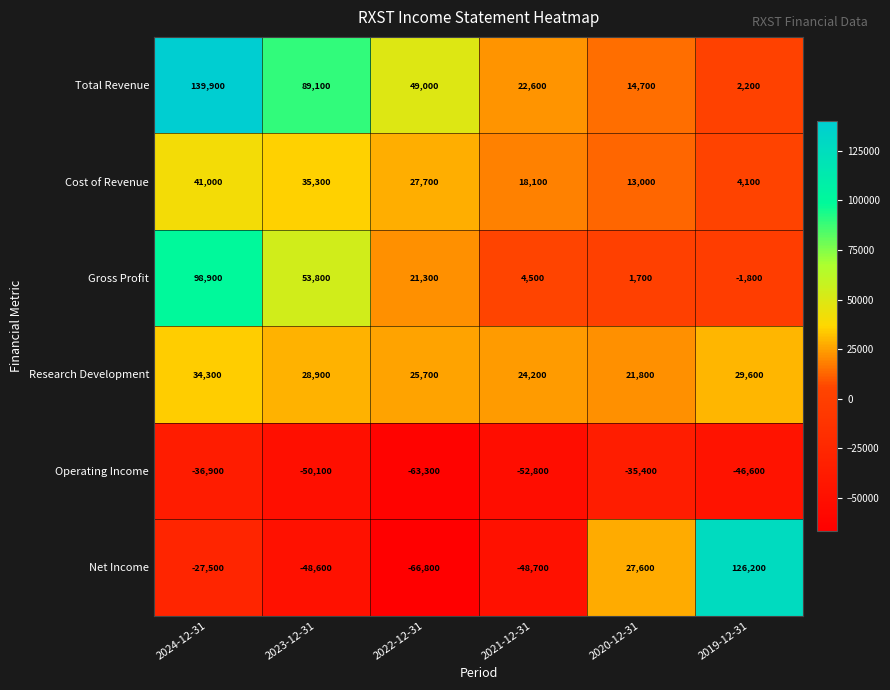

At which category is the sum across all series the highest?

2024-12-31